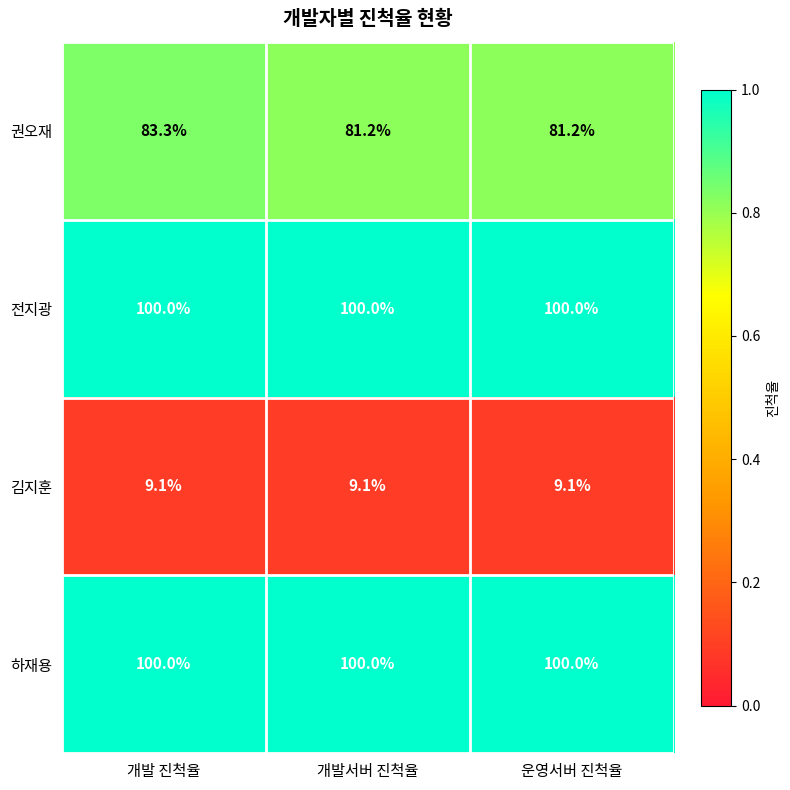

The value of 하재용 at 개발 진척율 is 100.0. True or false?

True